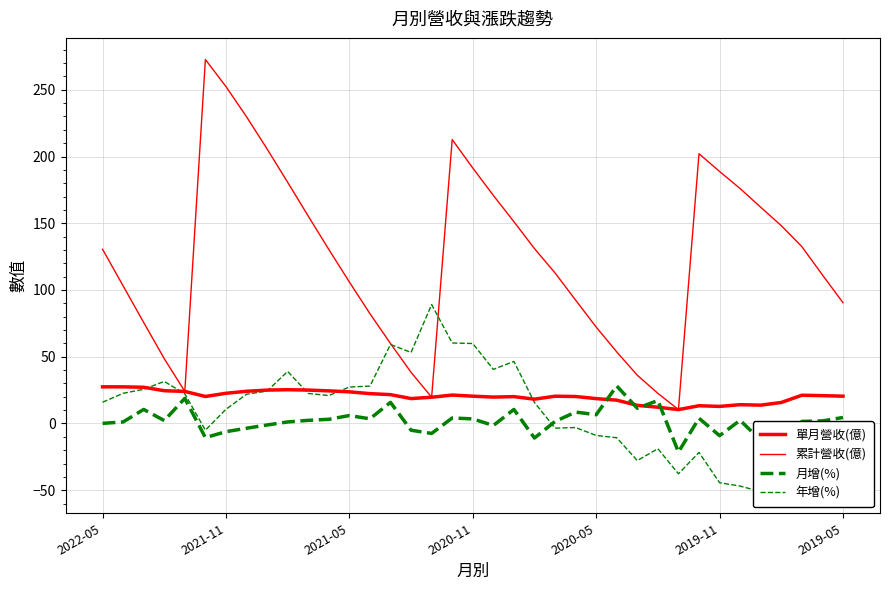

At which label does 單月營收(億) reach its peak?

2022-05